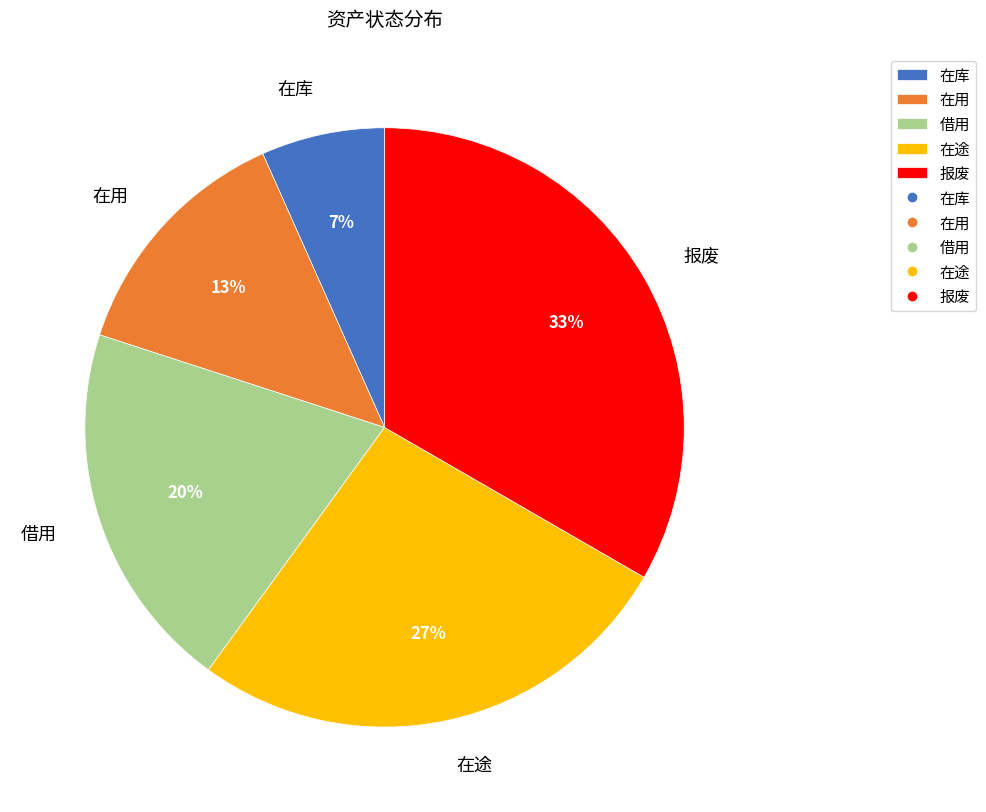

How many segments does this pie chart have?

5